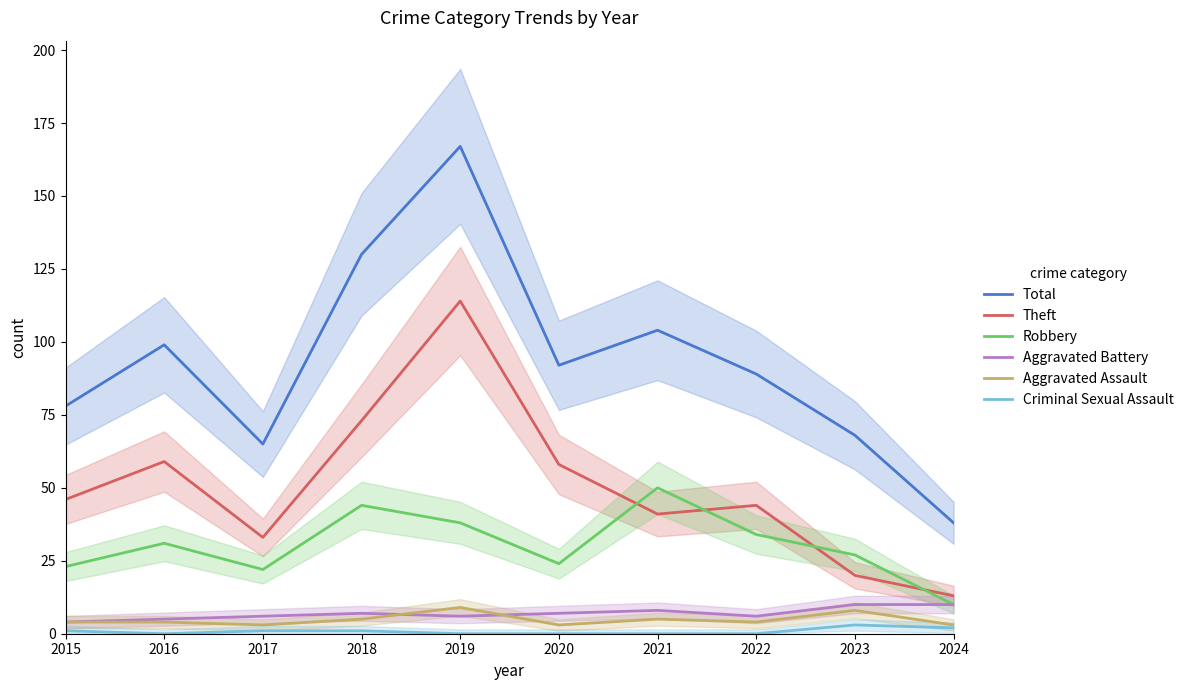

How many data points in Aggravated Assault are above 4?

4